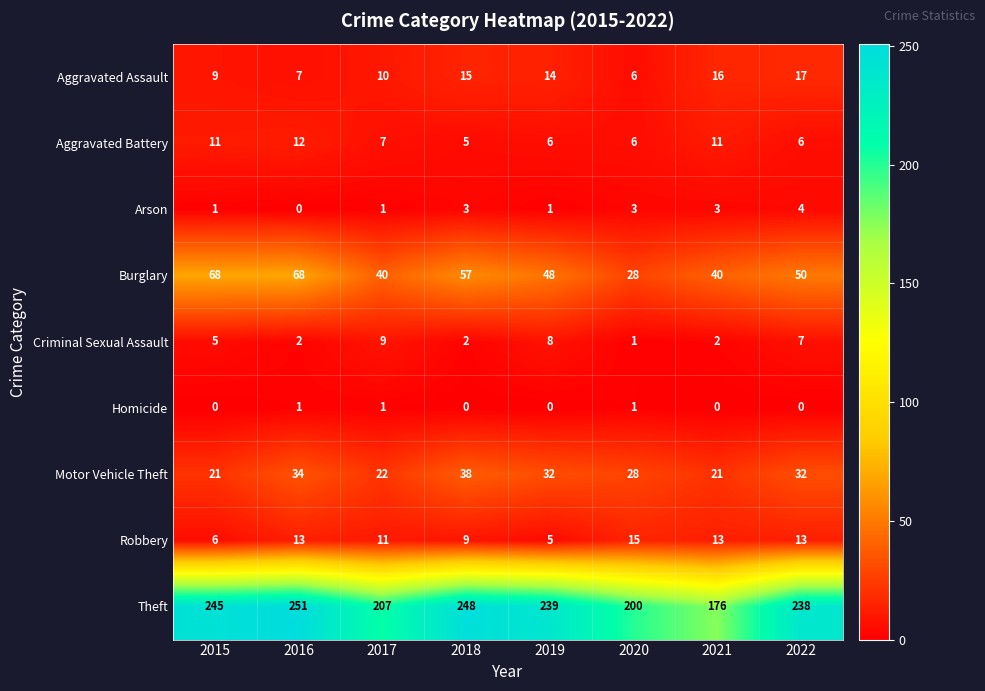

What is the spread (max minus min) of values at 2015?

245